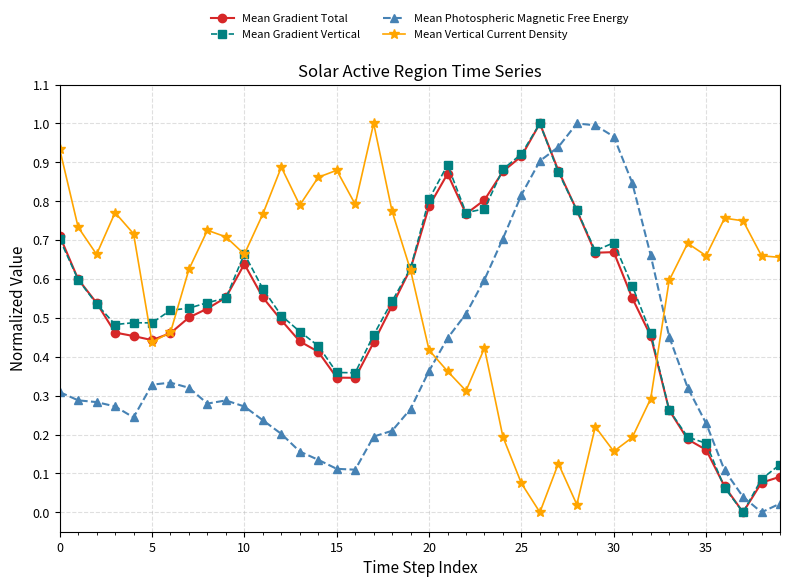

Which series ends up on top after the final intersection of Mean Gradient Total and Mean Photospheric Magnetic Free Energy?

Mean Gradient Total